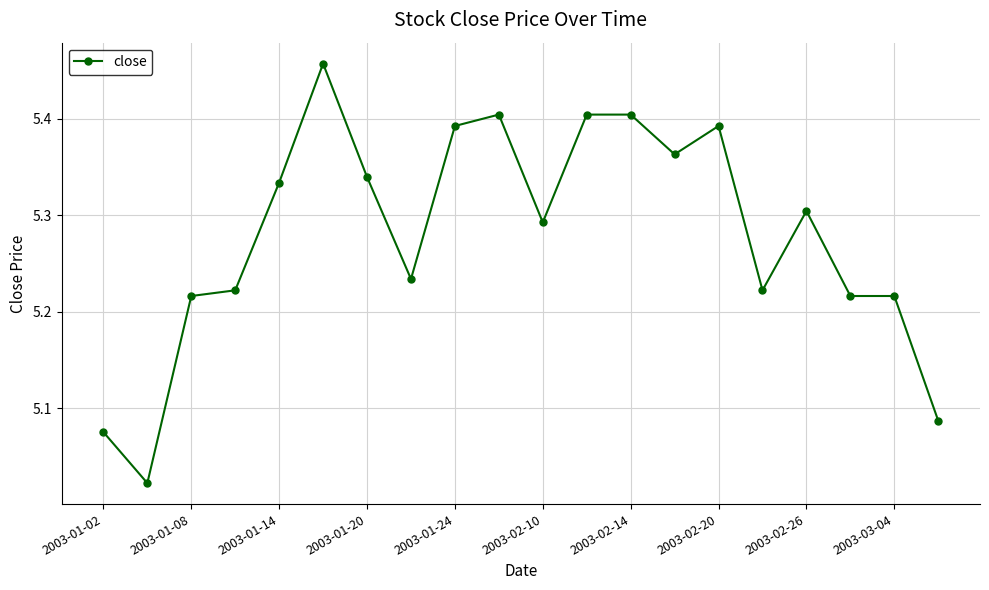

What is the difference between the maximum and minimum values?

0.4